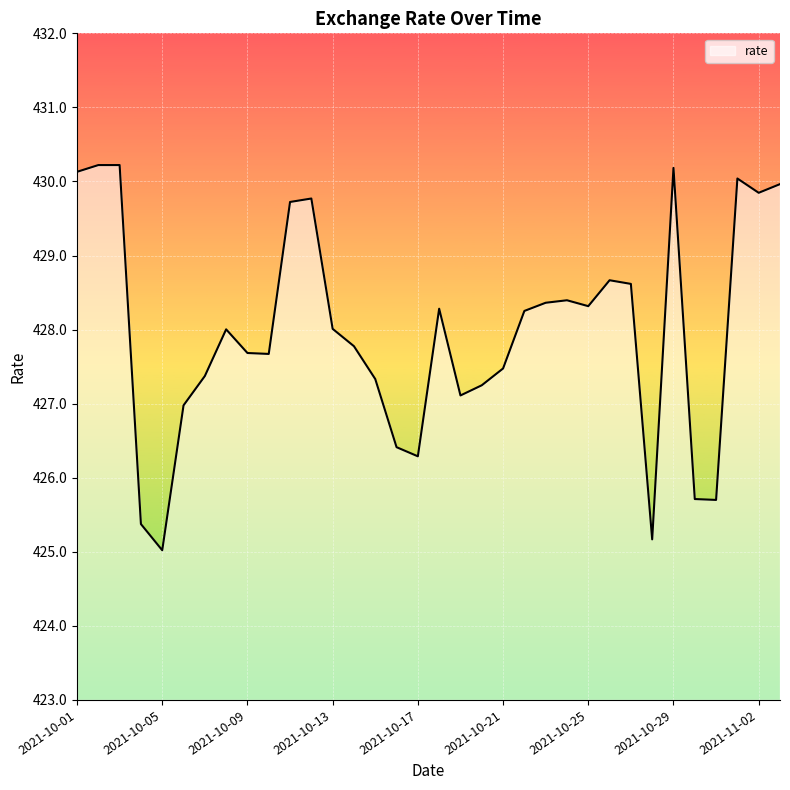

What is the difference between the maximum and second lowest values?

5.1